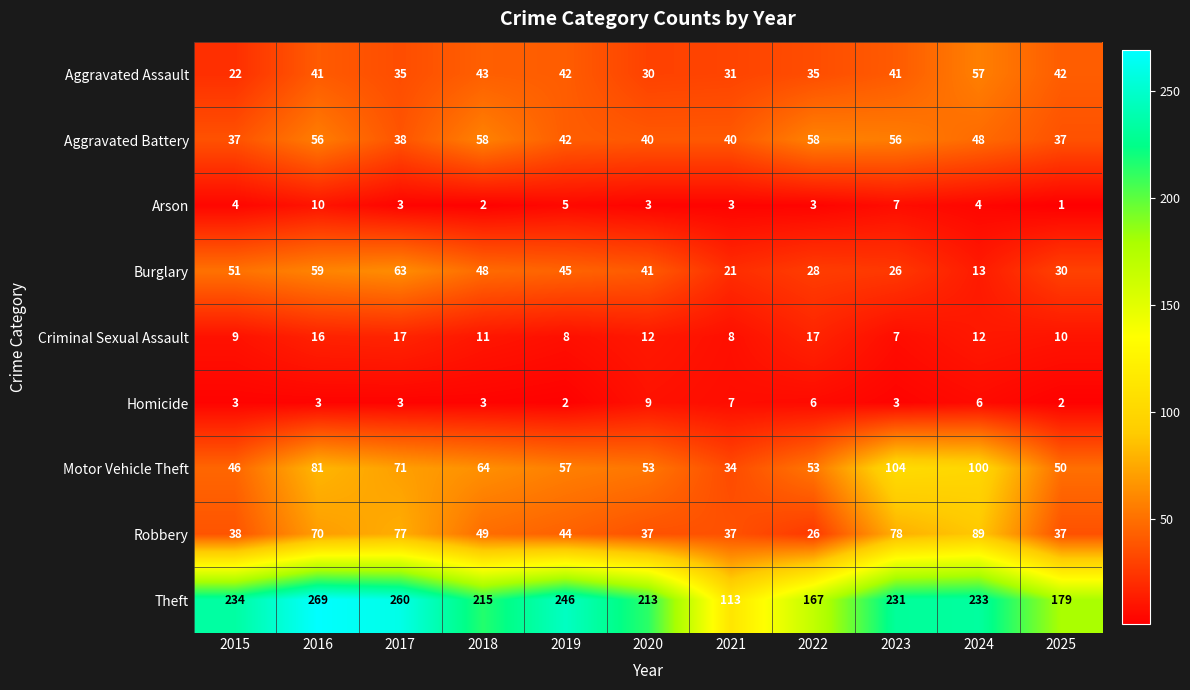

What is the total value across all series at 2016?

605